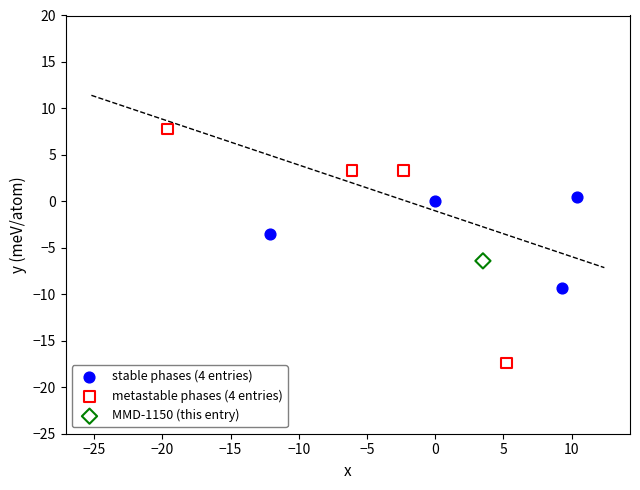

What are all the series names shown in the legend?

stable phases (4 entries), metastable phases (4 entries), MMD-1150 (this entry)